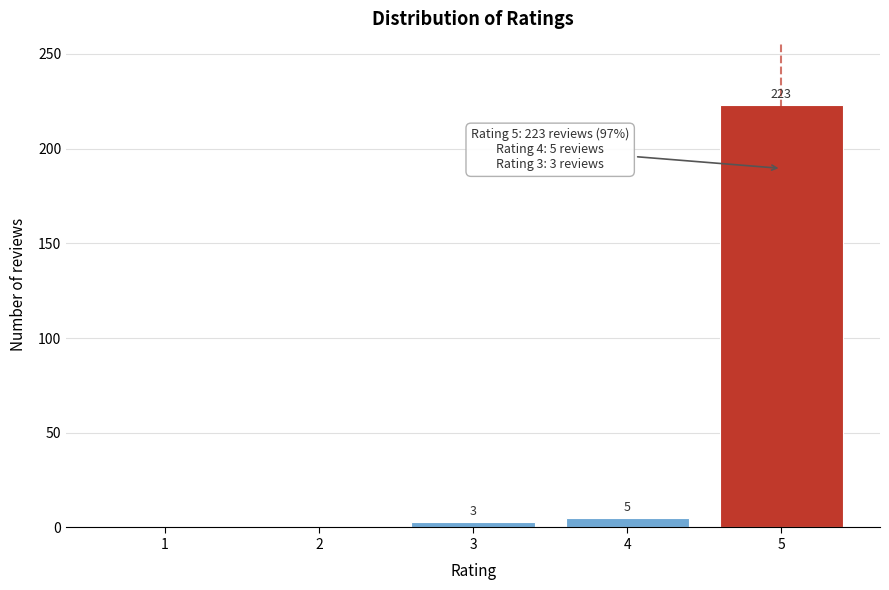

Reading right to left, what are all the values shown in this chart?

5=223	4=5	3=3	2=0	1=0